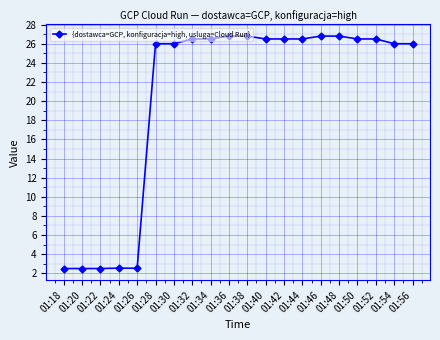

What is the sum of all values?

409.3